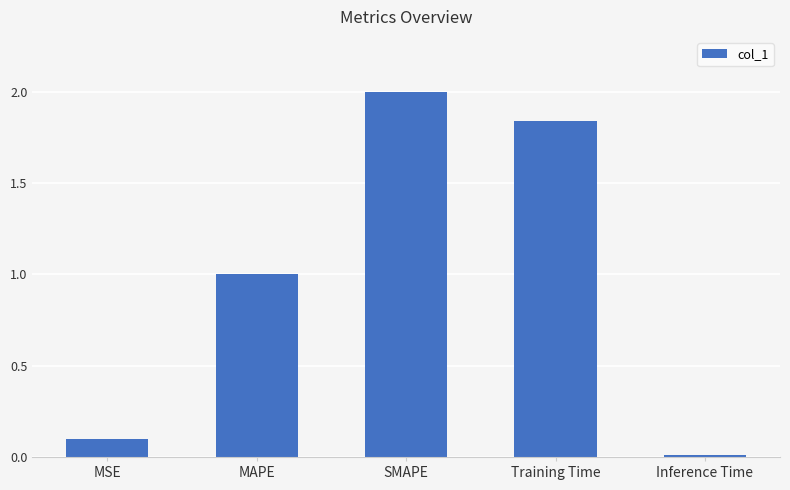

Are the bars grouped side by side (vs. stacked)?

No